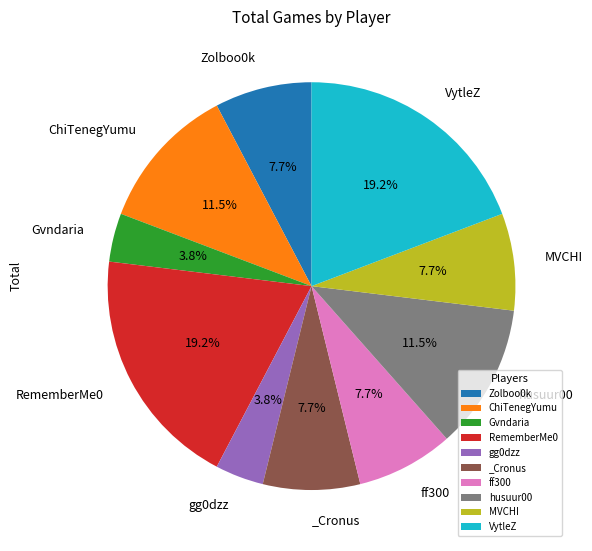

Approximately how many times larger is the value at RememberMe0 compared to _Cronus?

2.5